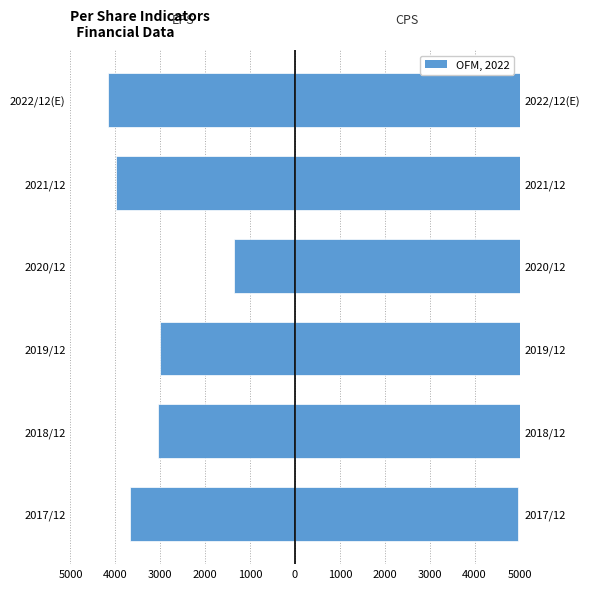

What is the maximum value shown in the chart?

8812